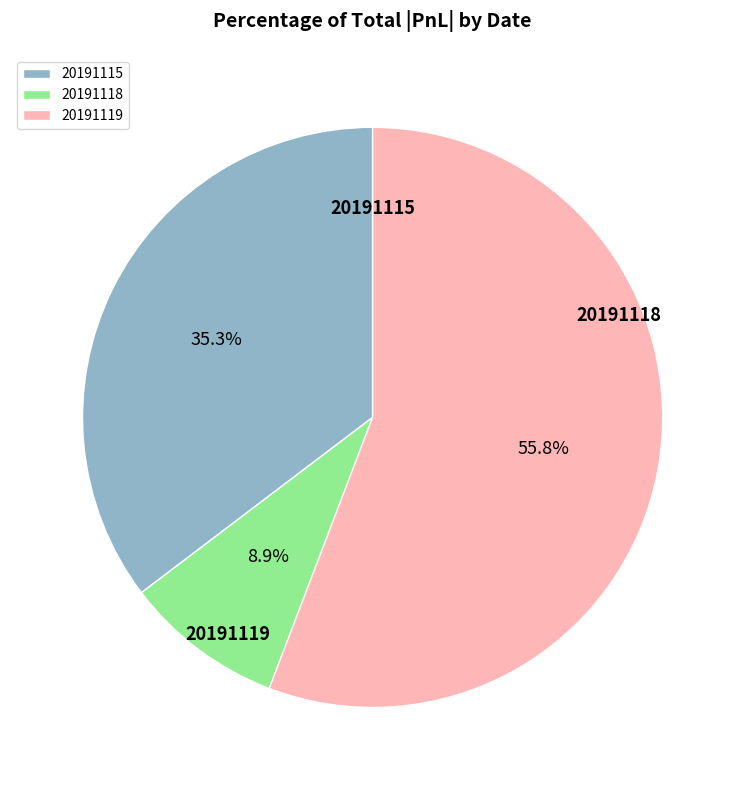

The 20191118 slice represents 14% of the pie. True or false?

False